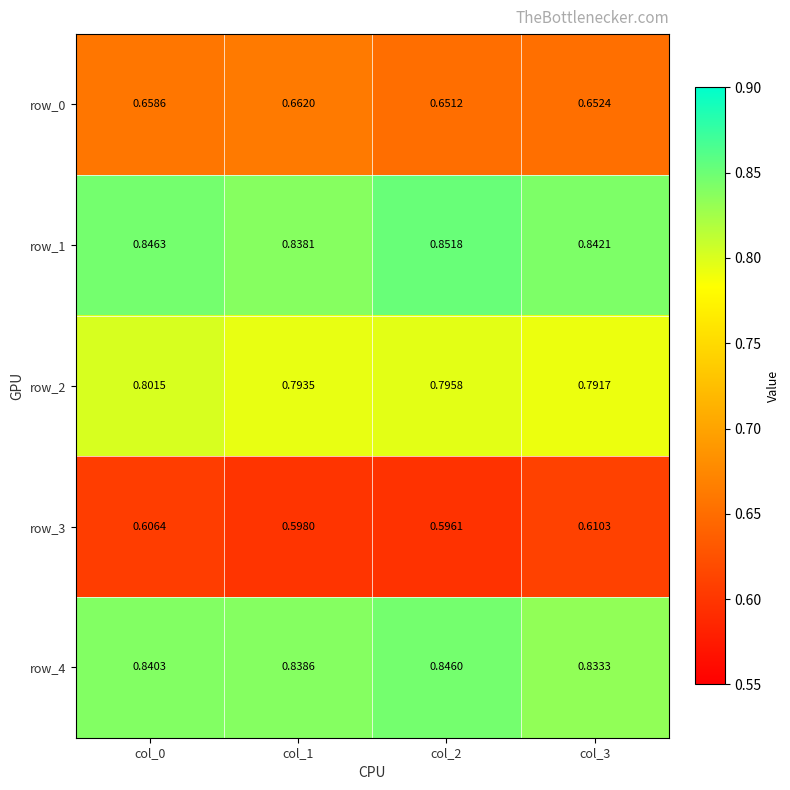

What is the total value across all series at col_3?

3.7